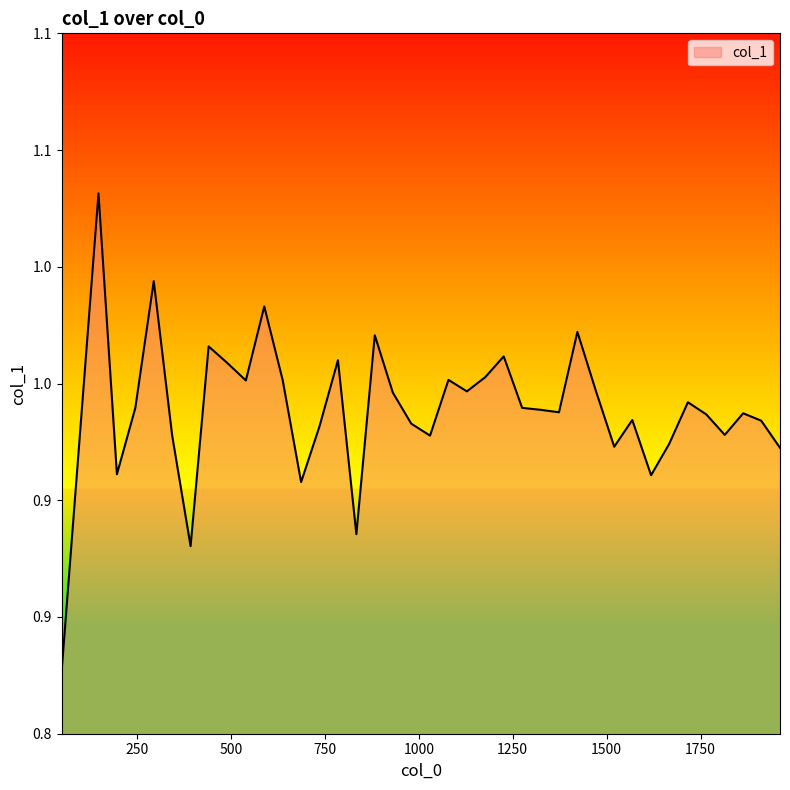

Reading right to left, transcribe all the data shown in this chart.

0.9	0.9	0.9	0.9	0.9	0.9	0.9	0.9	0.9	0.9	0.9	1.0	0.9	0.9	0.9	1.0	1.0	0.9	1.0	0.9	0.9	0.9	1.0	0.9	1.0	0.9	0.9	1.0	1.0	1.0	1.0	1.0	0.9	0.9	1.0	0.9	0.9	1.0	0.9	0.8